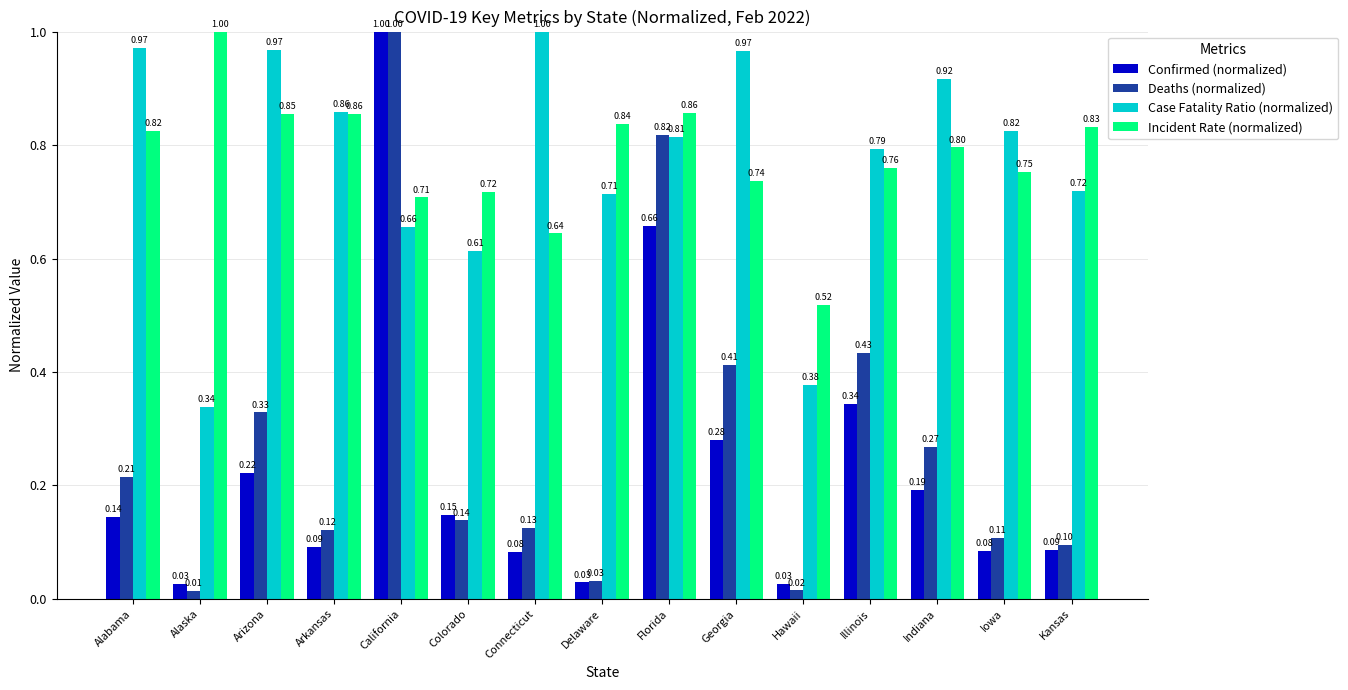

Which series has the largest total across all categories?

Incident Rate (normalized)